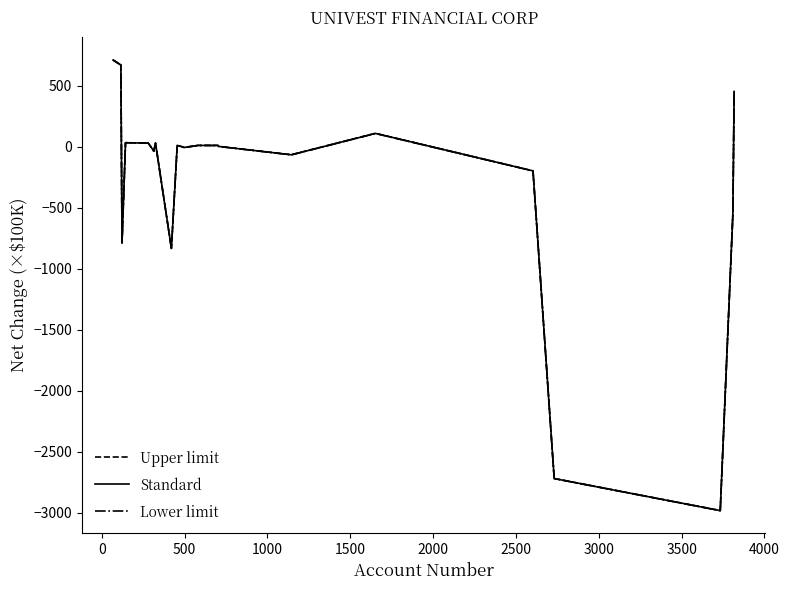

Rank the series by their average value, from highest to lowest.

Upper limit, Standard, Lower limit